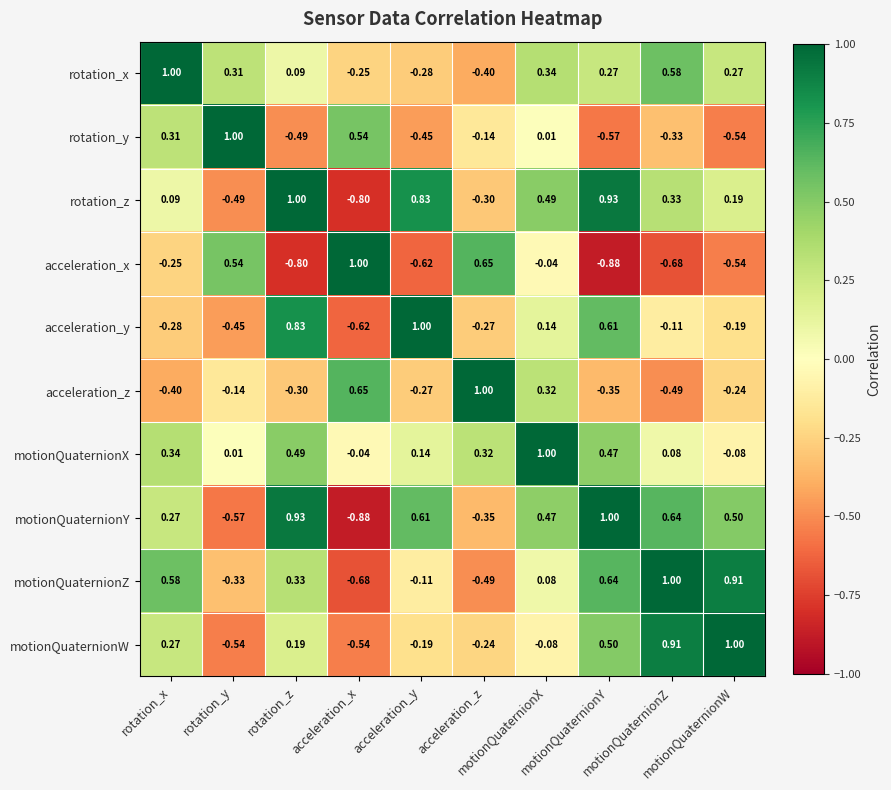

How many distinct data groups are displayed?

10